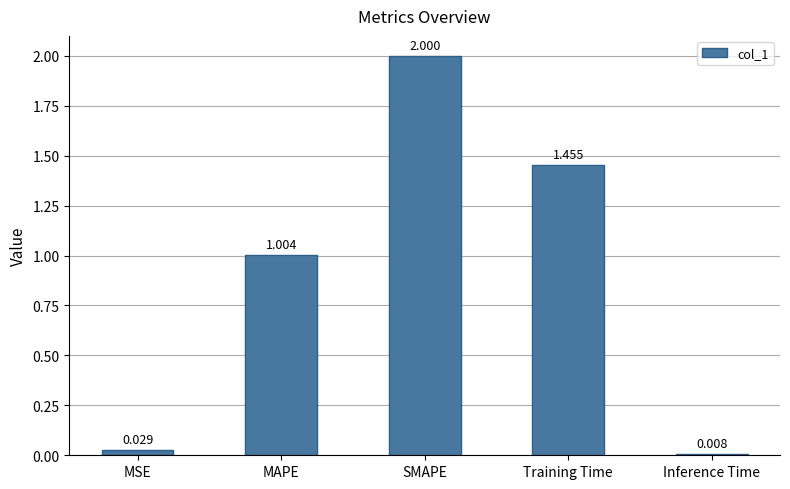

How many bars are there in total?

5